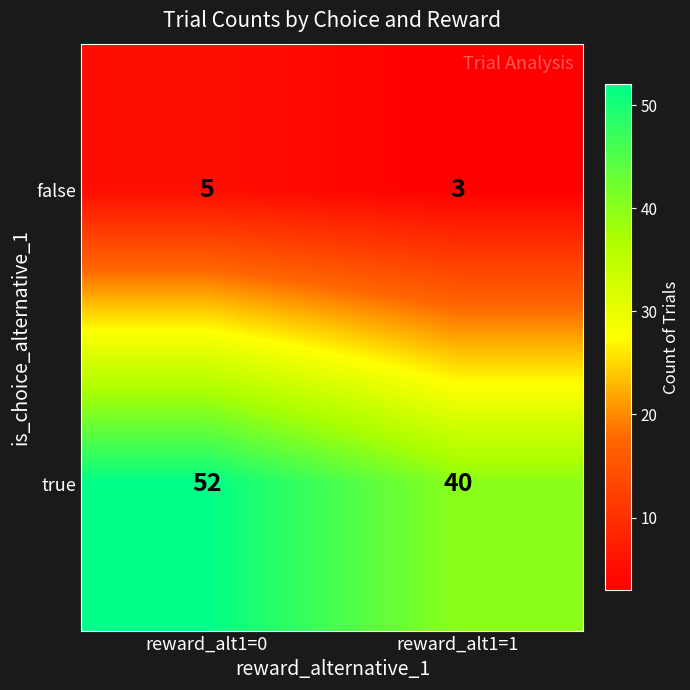

At which category is the sum across all series the highest?

reward_alt1=0